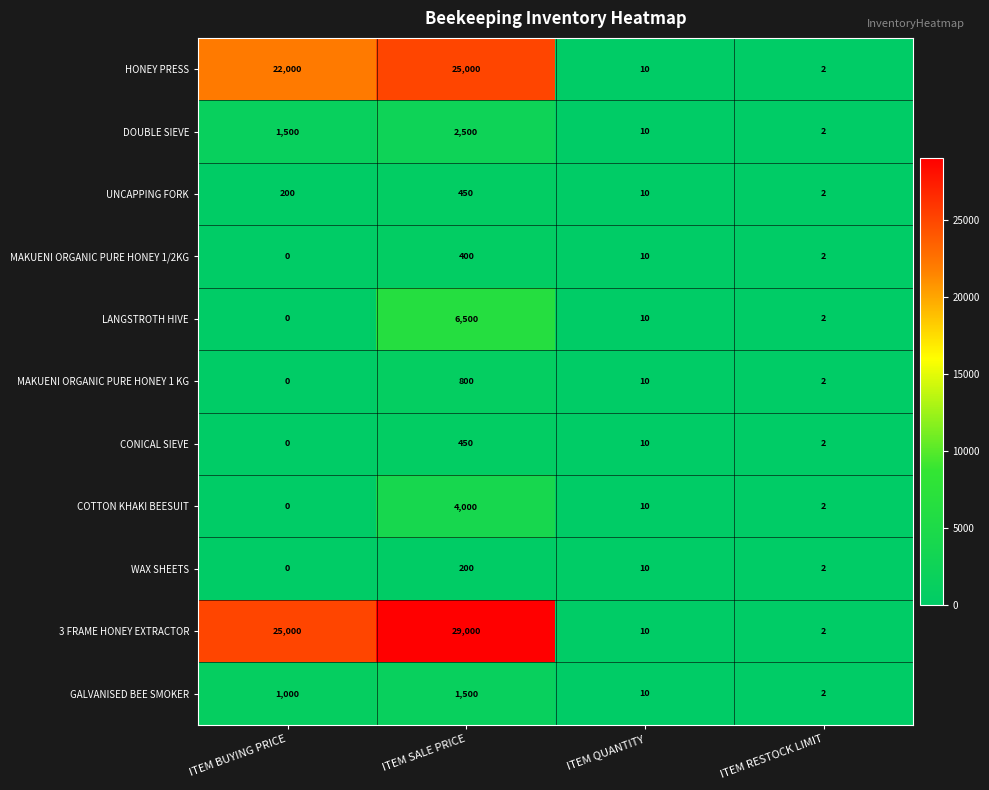

Which series has the widest spread of values?

3 FRAME HONEY EXTRACTOR